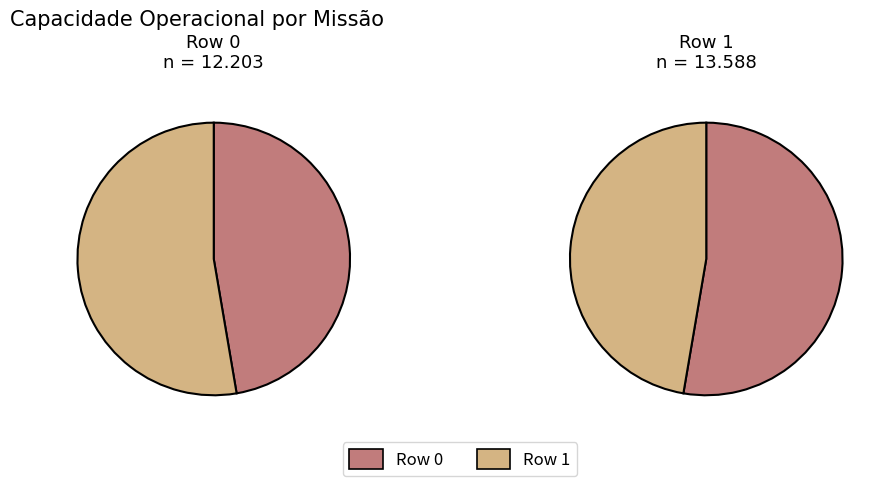

How many slices are in this pie chart?

2